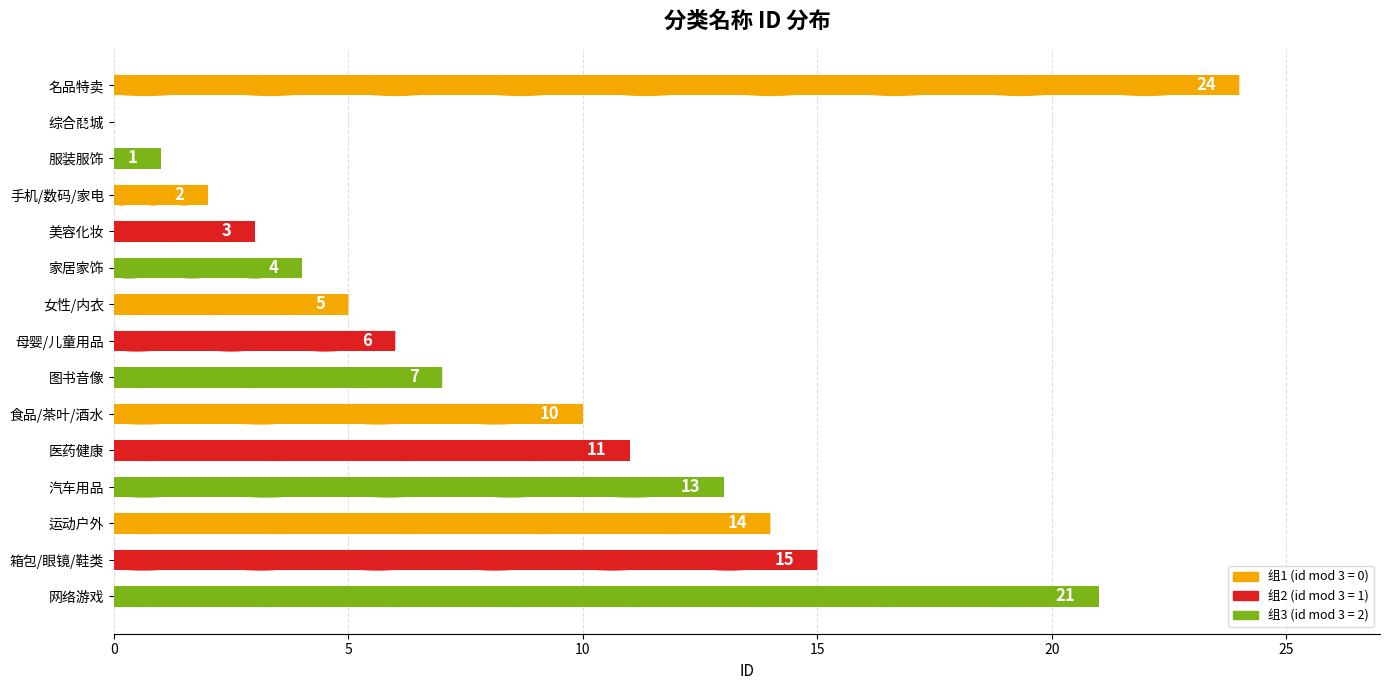

Reading top to bottom, what are all the values shown in this chart?

名品特卖=24	综合商城=0	服装服饰=1	手机/数码/家电=2	美容化妆=3	家居家饰=4	女性/内衣=5	母婴/儿童用品=6	图书音像=7	食品/茶叶/酒水=10	医药健康=11	汽车用品=13	运动户外=14	箱包/眼镜/鞋类=15	网络游戏=21